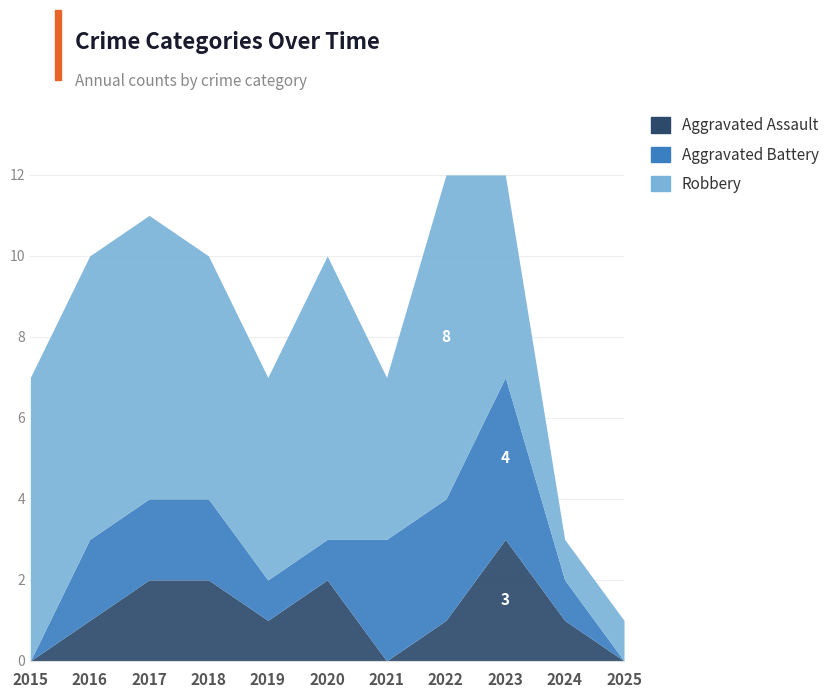

Is the value of Aggravated Assault at 2020 greater than the value of Aggravated Battery at 2023?

No